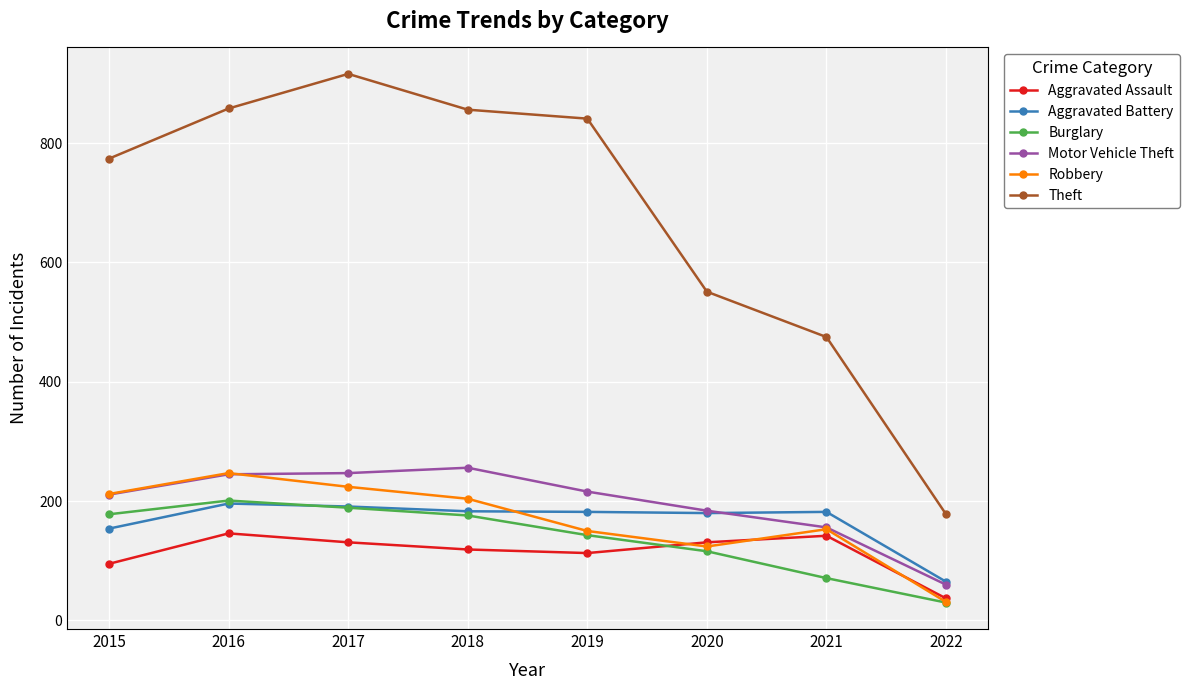

What is the total value across all series at 2021?

1179